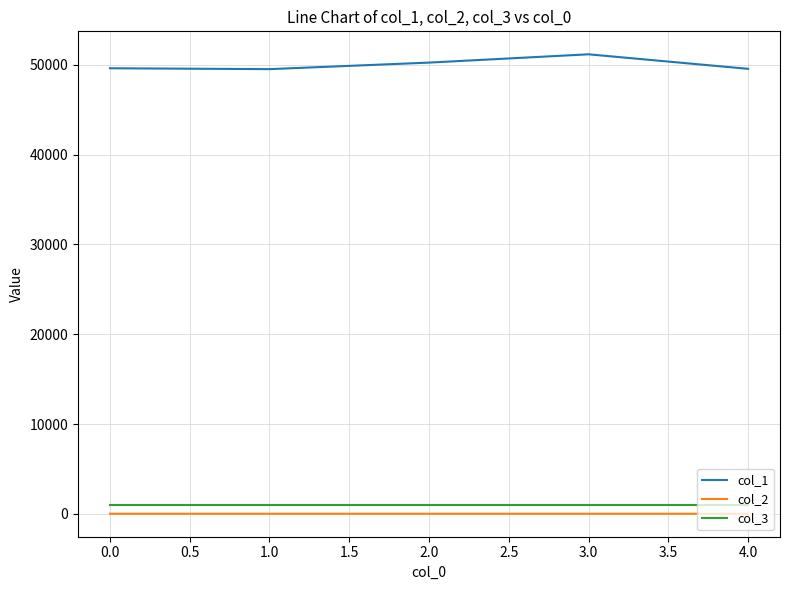

True or false: col_1 has a value of 90271.1 at 1.0.

False